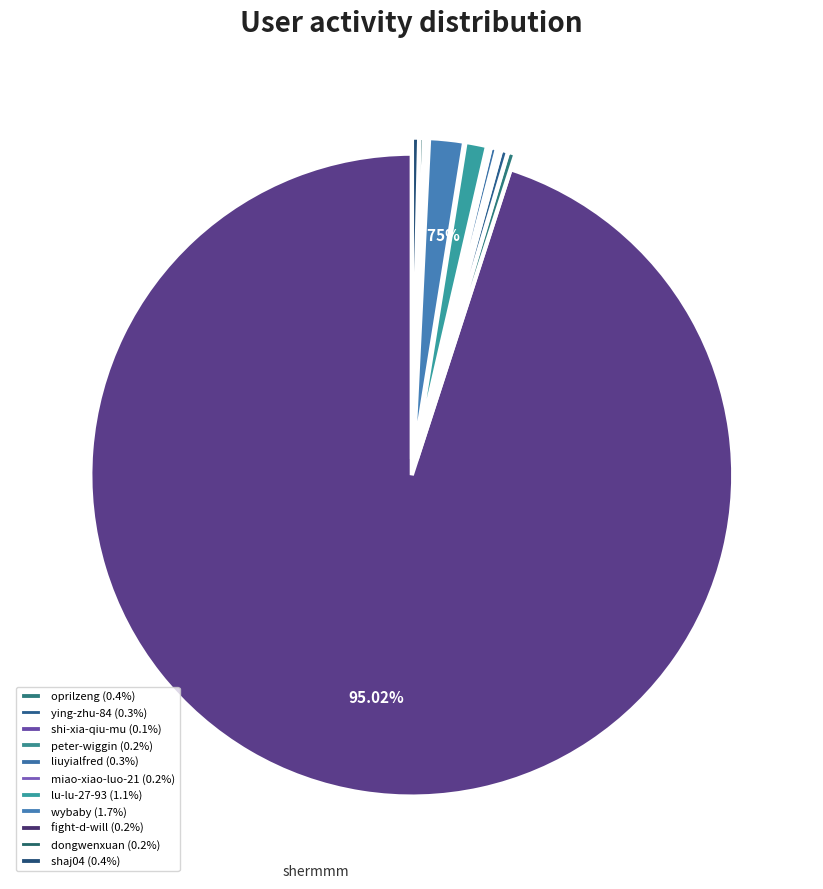

How many slices are in this pie chart?

12